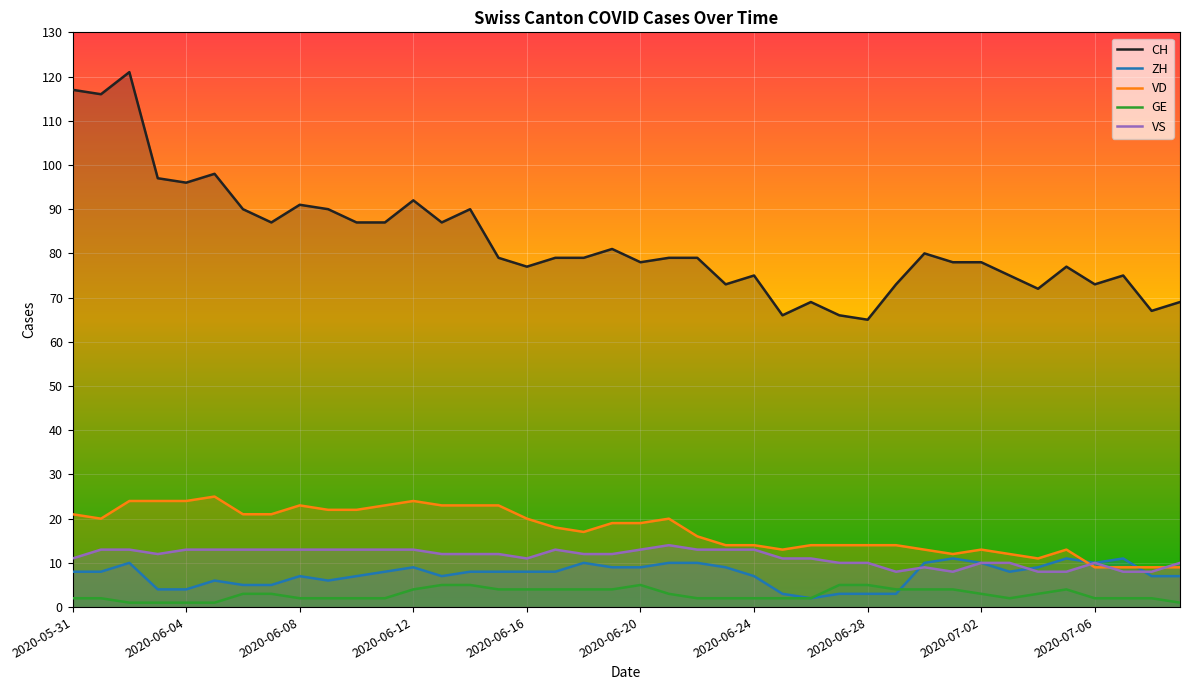

Between 19 and 31, which series saw the biggest shift?

VD